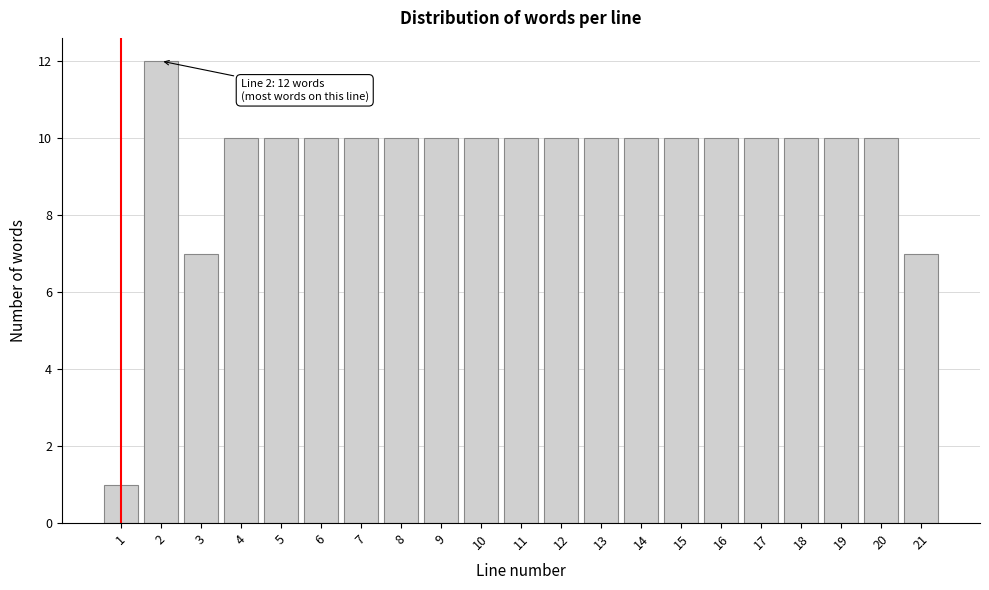

Reading left to right, extract all data points from this chart.

1	12	7	10	10	10	10	10	10	10	10	10	10	10	10	10	10	10	10	10	7